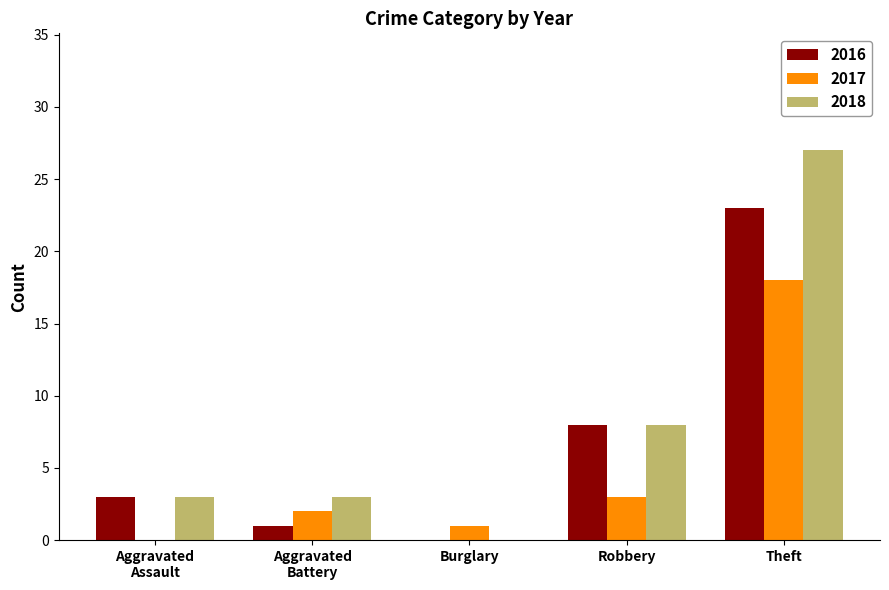

At which category is the sum across all series the highest?

Theft